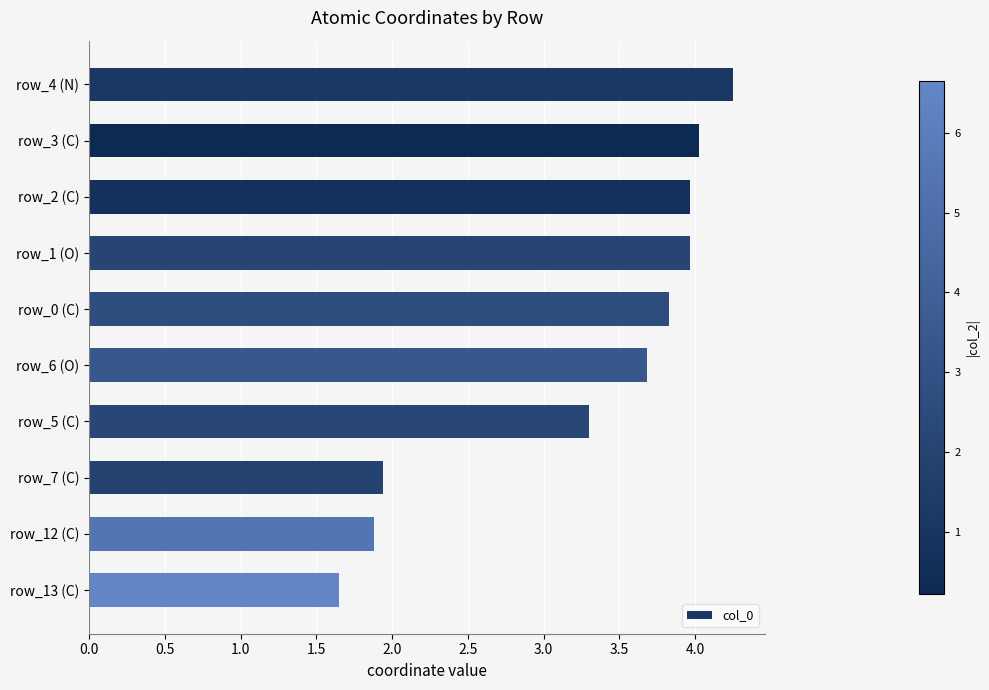

The value at row_5 (C) is 3.3. True or false?

True